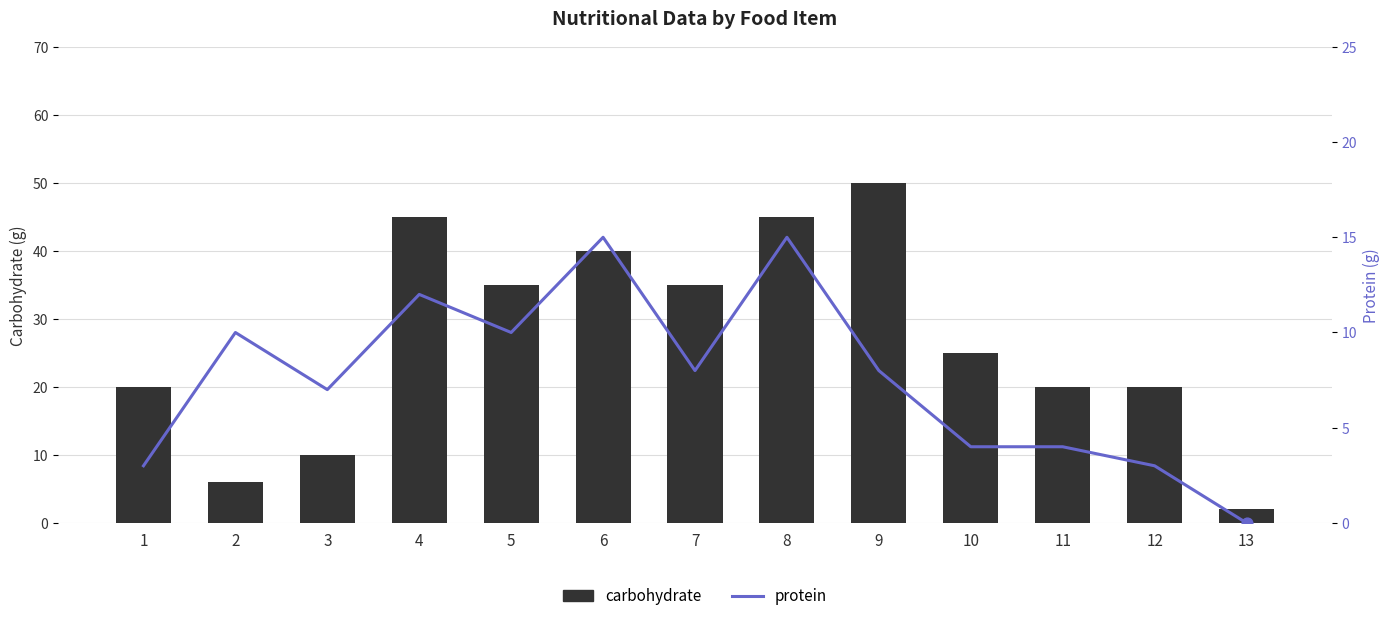

Which series has the largest total across all categories?

carbohydrate